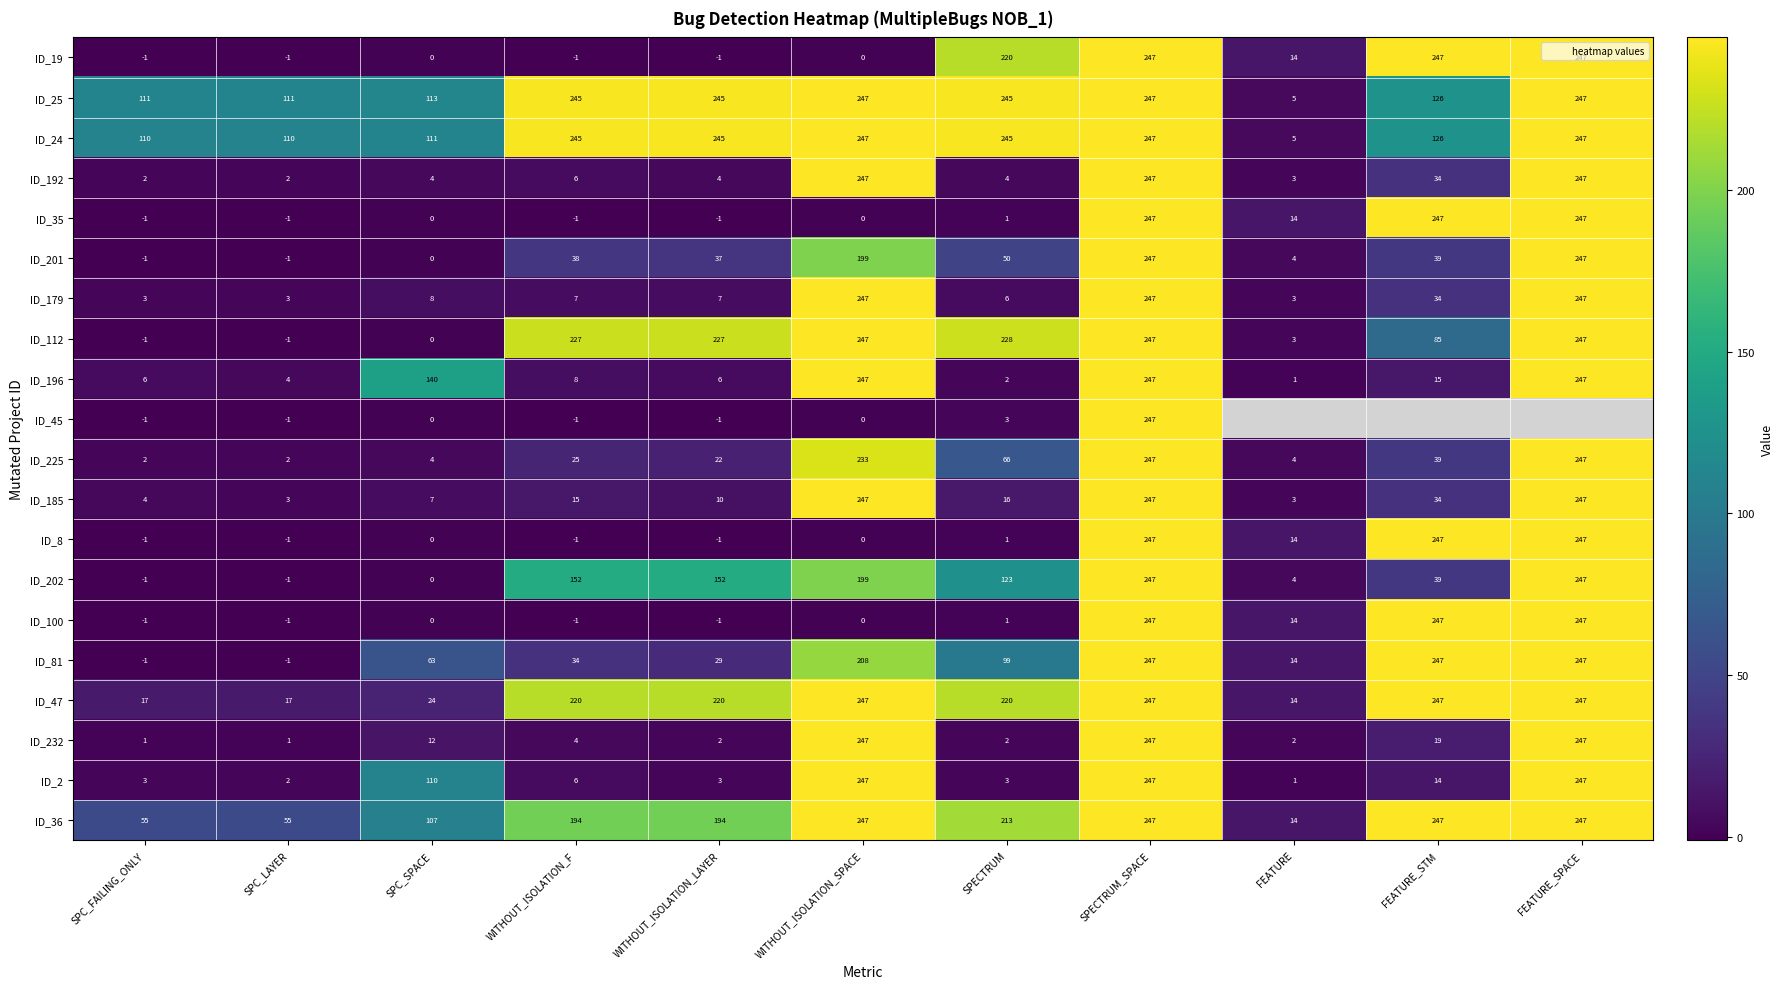

How many distinct data groups are displayed?

20